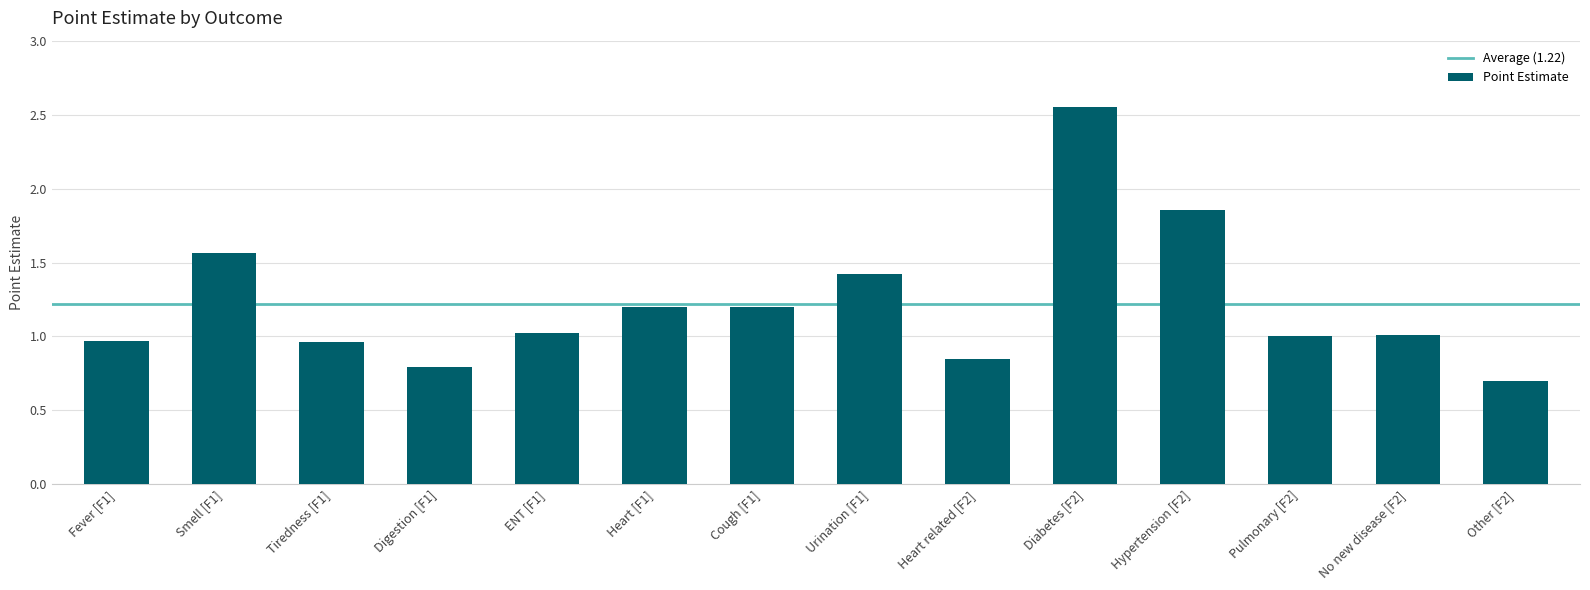

What is the label of the 9th bar from the left?

Heart related [F2]